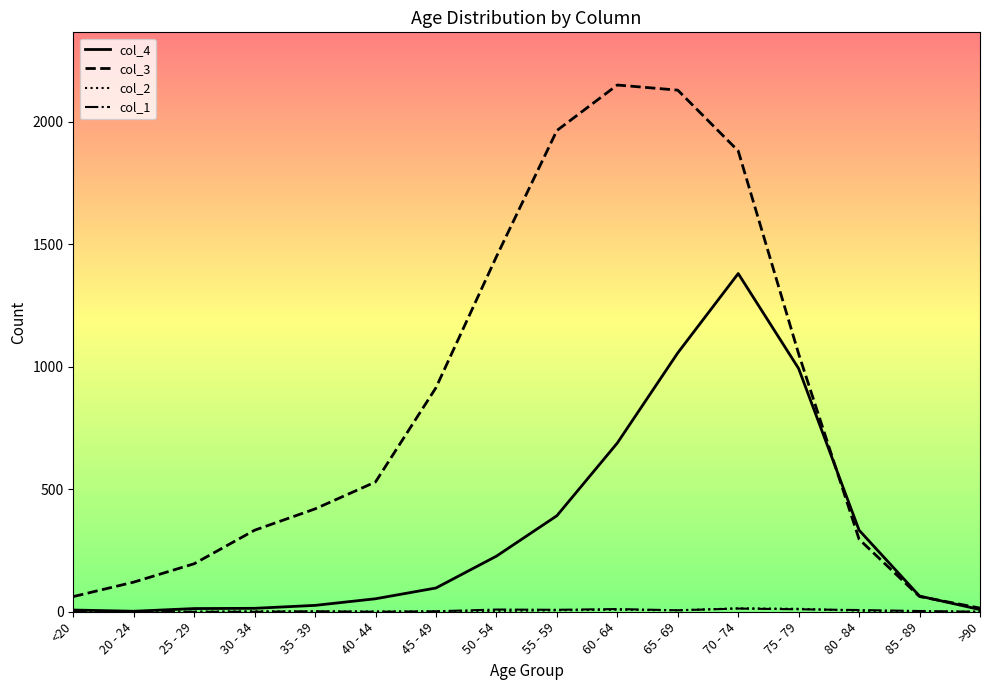

How many categories are shown in the chart?

16